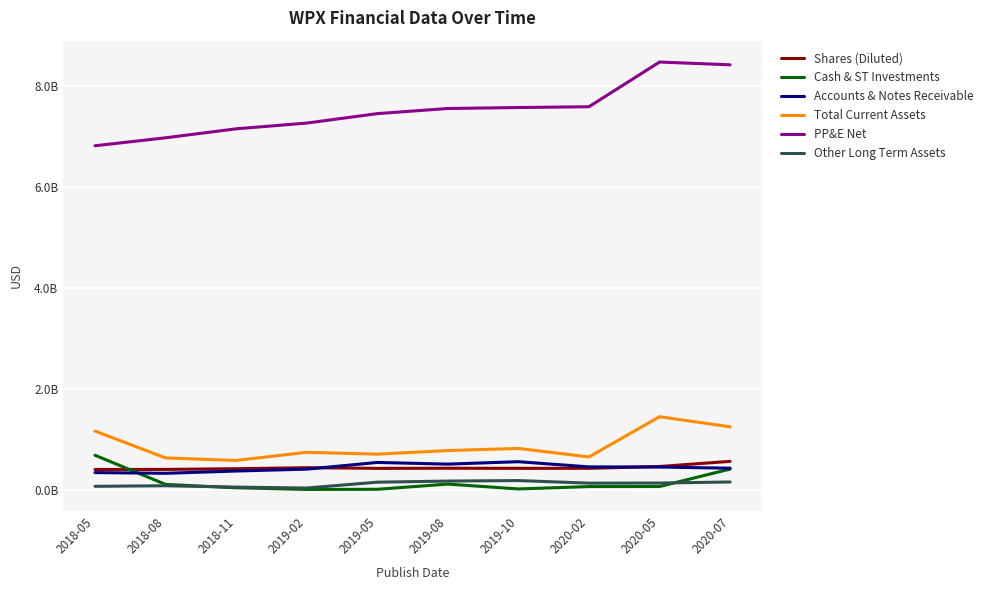

Does the chart have visible grid lines?

Yes